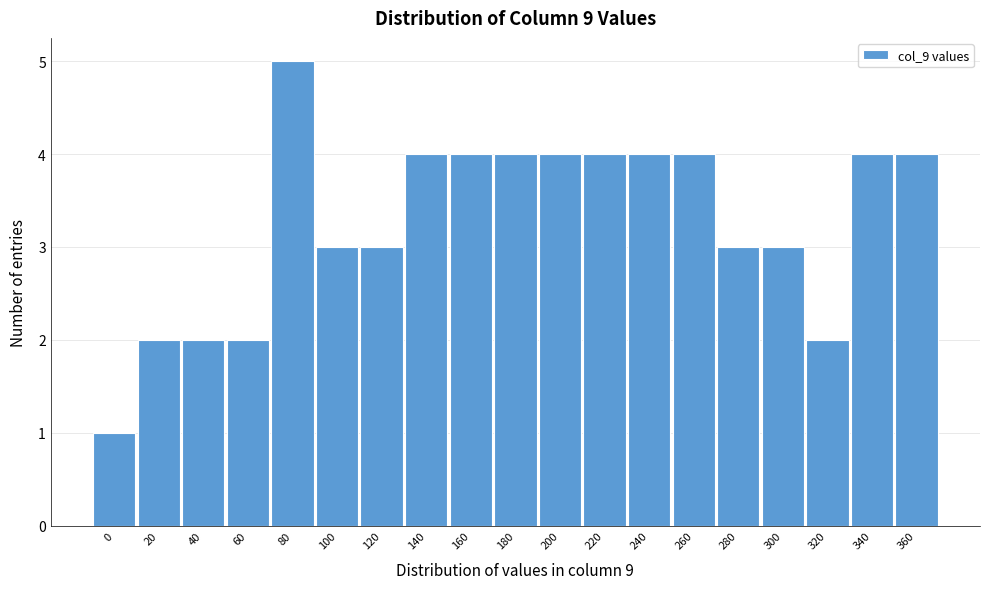

Reading right to left, what are all the values shown in this chart?

360=4	340=4	320=2	300=3	280=3	260=4	240=4	220=4	200=4	180=4	160=4	140=4	120=3	100=3	80=5	60=2	40=2	20=2	0=1